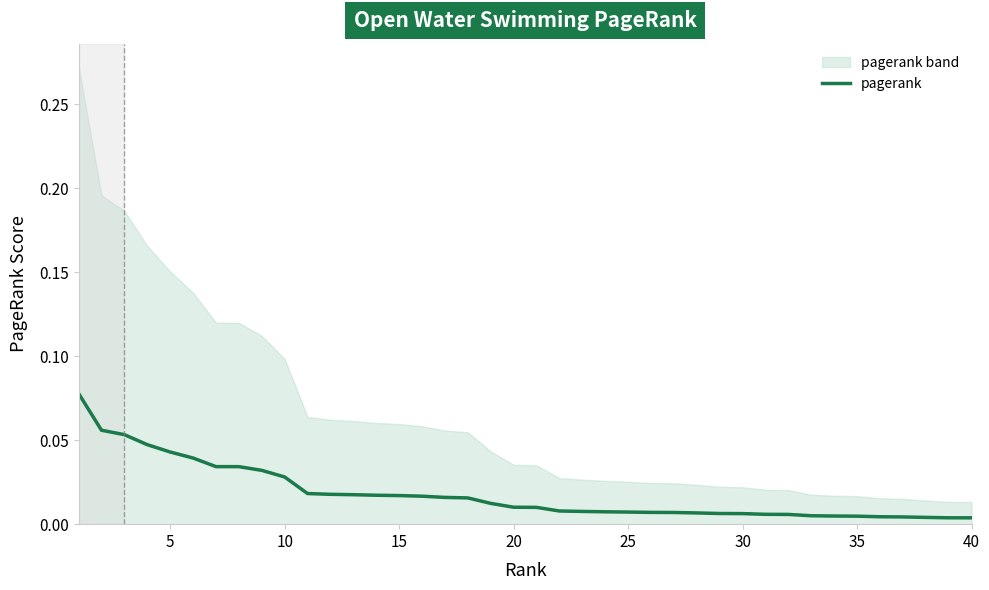

What is the difference between the maximum and minimum values?

0.1